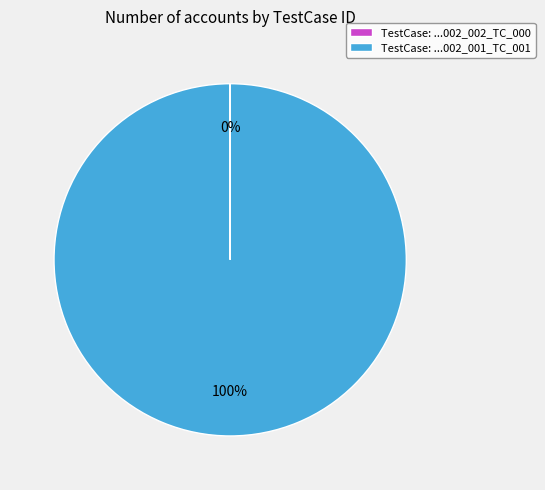

To the nearest percent, what percentage of the pie is TestCase: ...002_001_TC_001?

100%